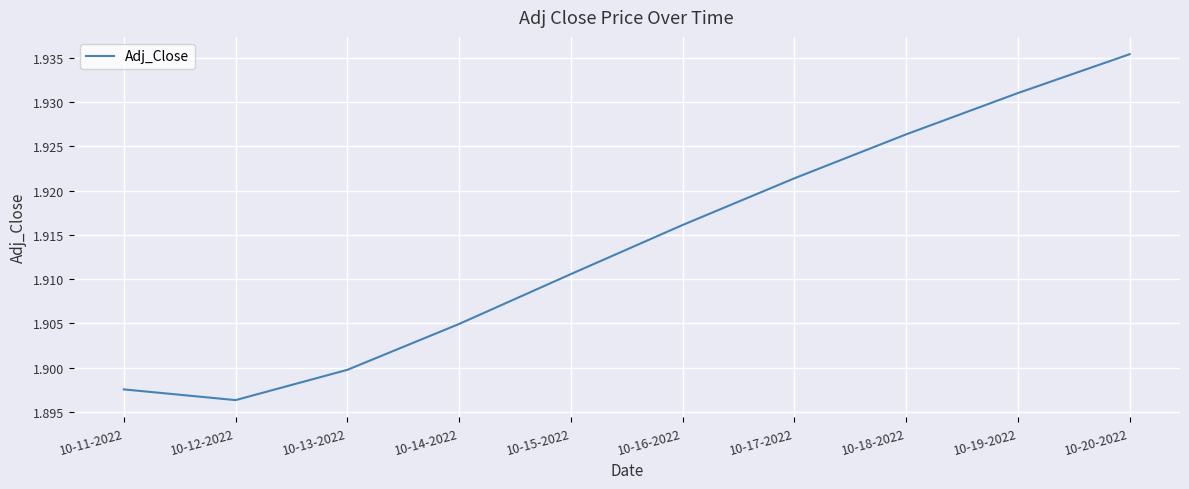

How many lines are shown in the chart?

1